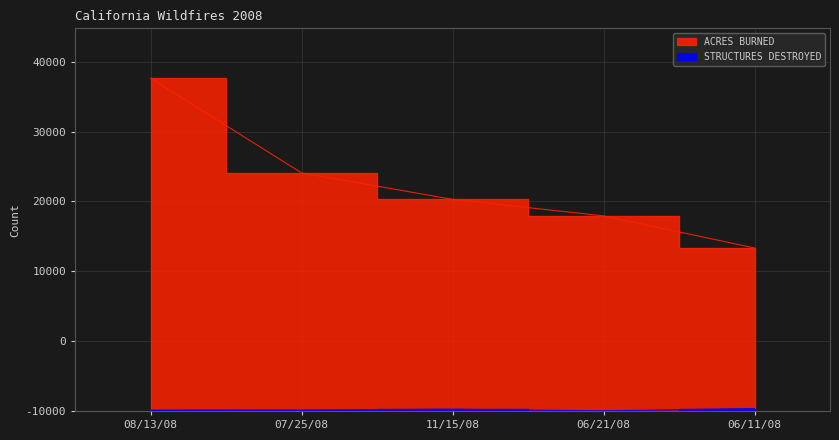

What is the approximate value of ACRES BURNED at 07/25/08, to the nearest 10?

34090